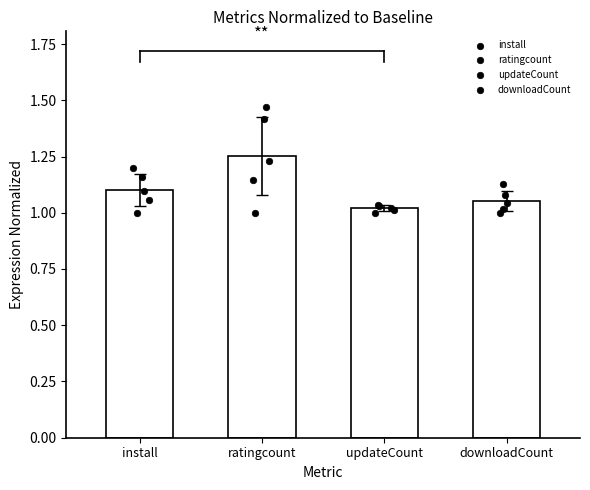

Which series reaches the minimum Y coordinate?

install